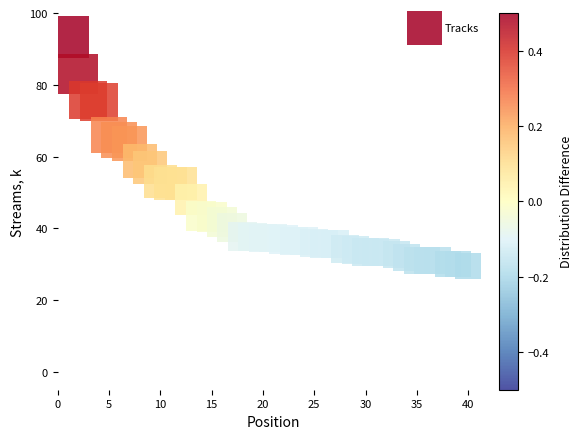

What is the range of X values (max minus min)?

39.0